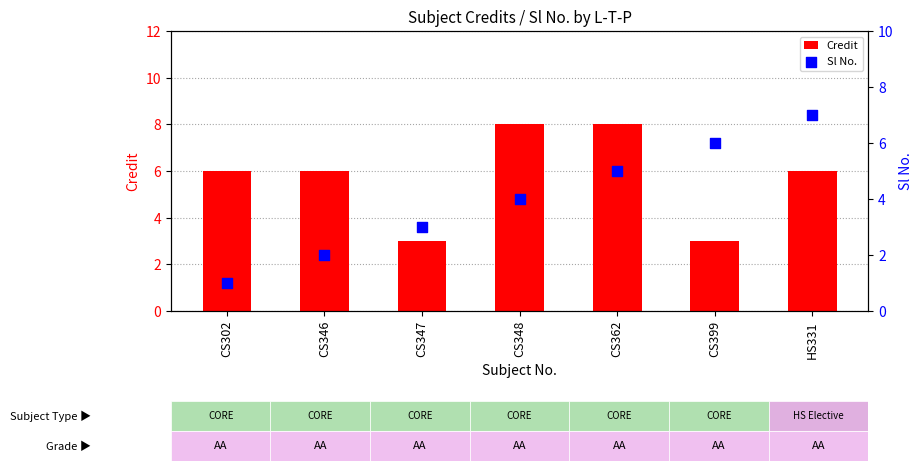

Which series has the widest spread of Y values?

Sl No.